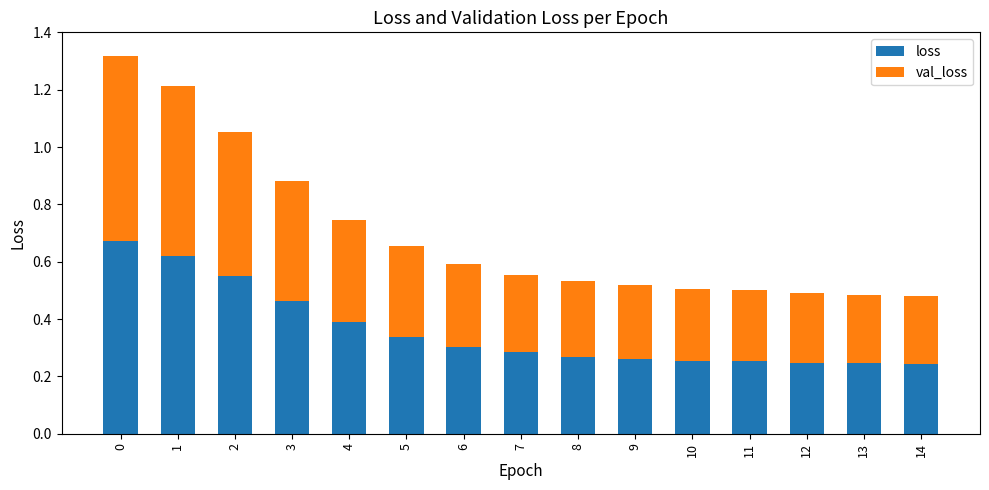

True or false: loss has a value of 0.1 at 10.

False